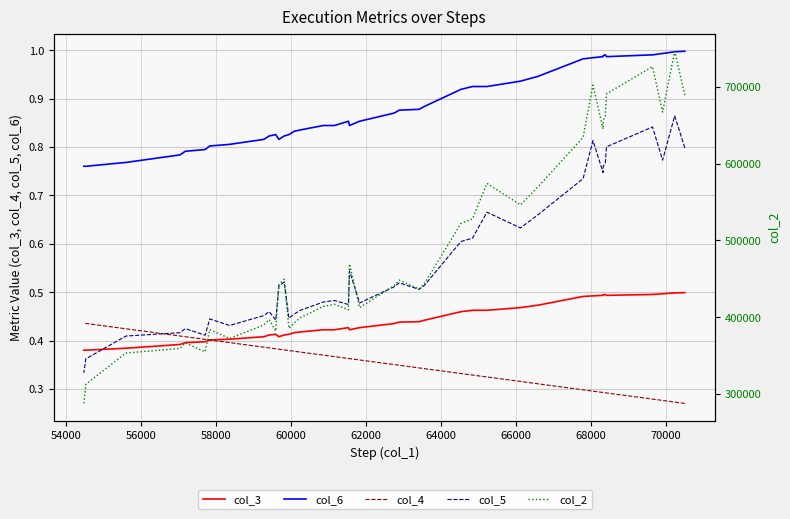

How many values in the col_2 series exceed 442513?

20